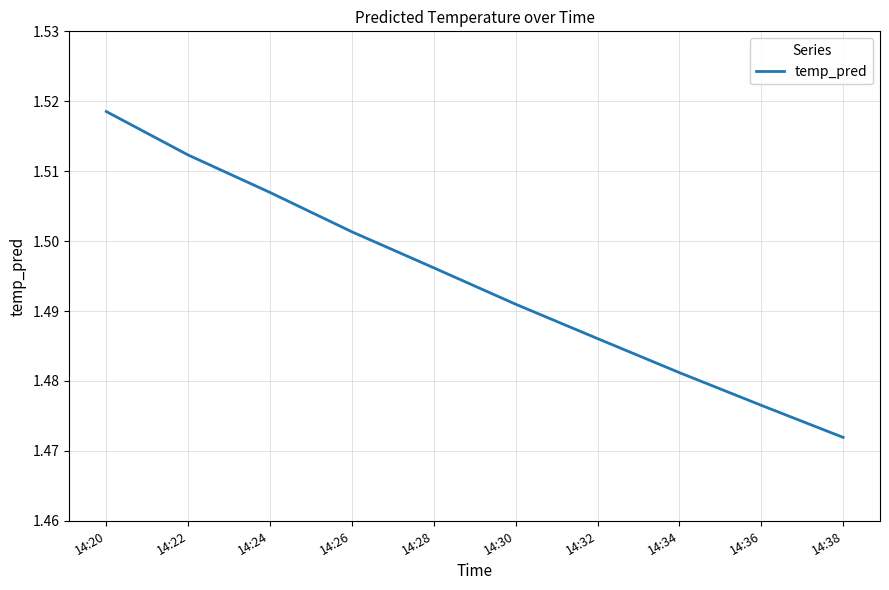

Is it true that the value at 14:26 is 0.9?

False